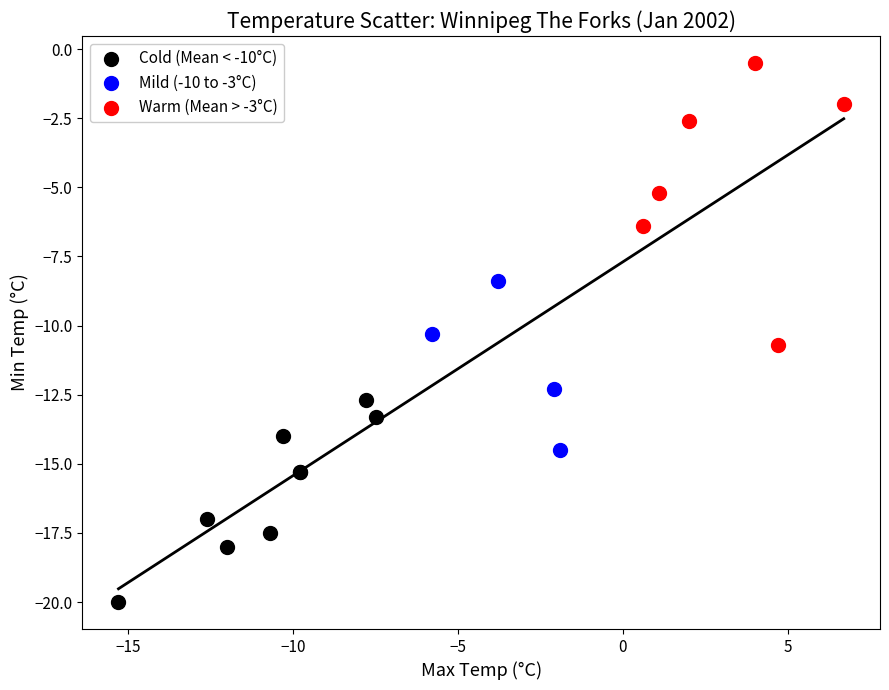

Which series has the widest spread of Y values?

Warm (Mean > -3°C)